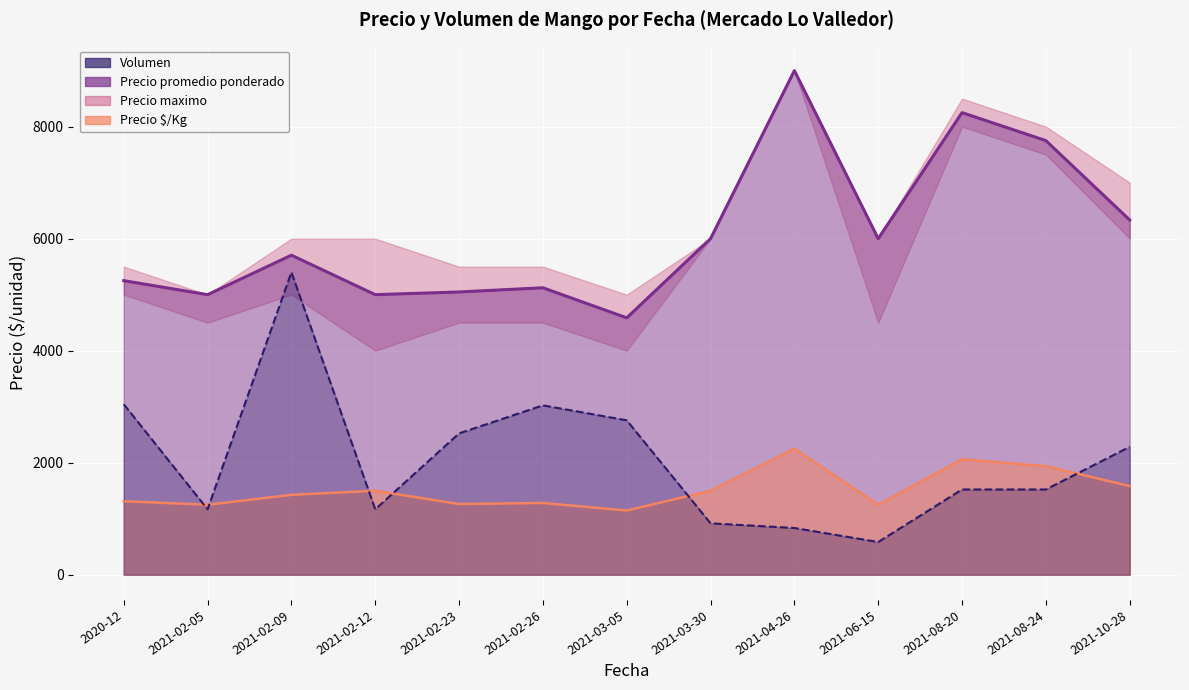

What position from the left is 2021-02-09?

3